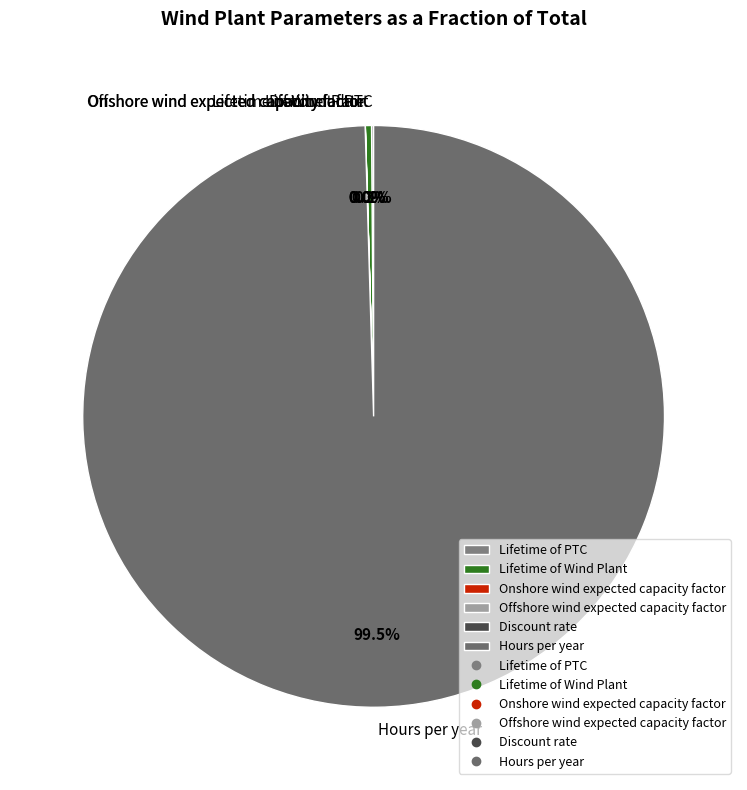

Does Lifetime of Wind Plant represent more than half of the total?

No